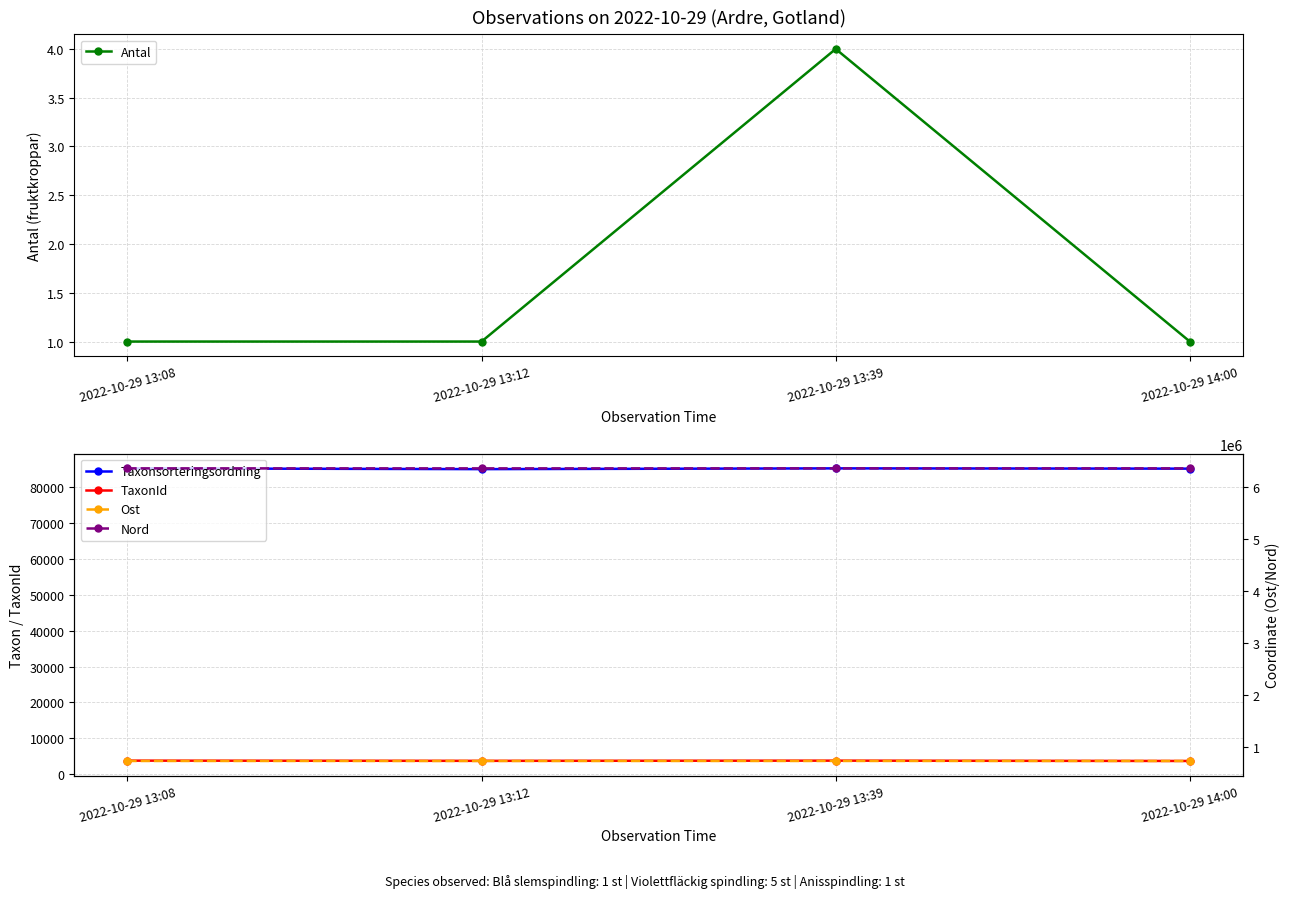

How many lines are shown in the chart?

5